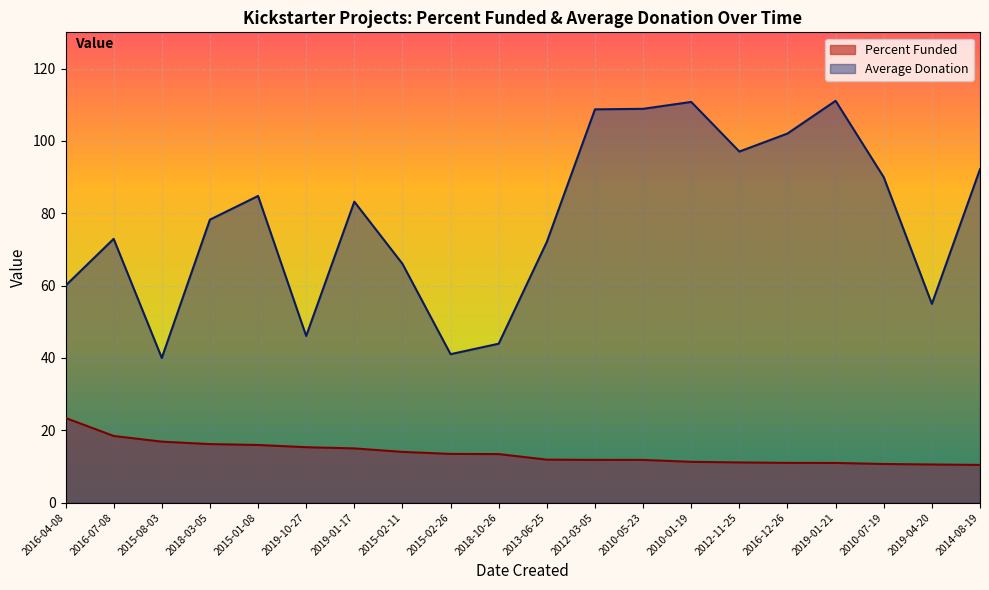

What are all the series names shown in the legend?

Percent Funded, Average Donation